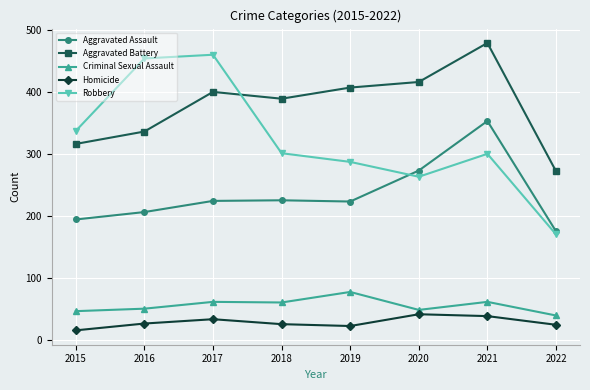

What value does the Aggravated Battery series have at 2016?

336